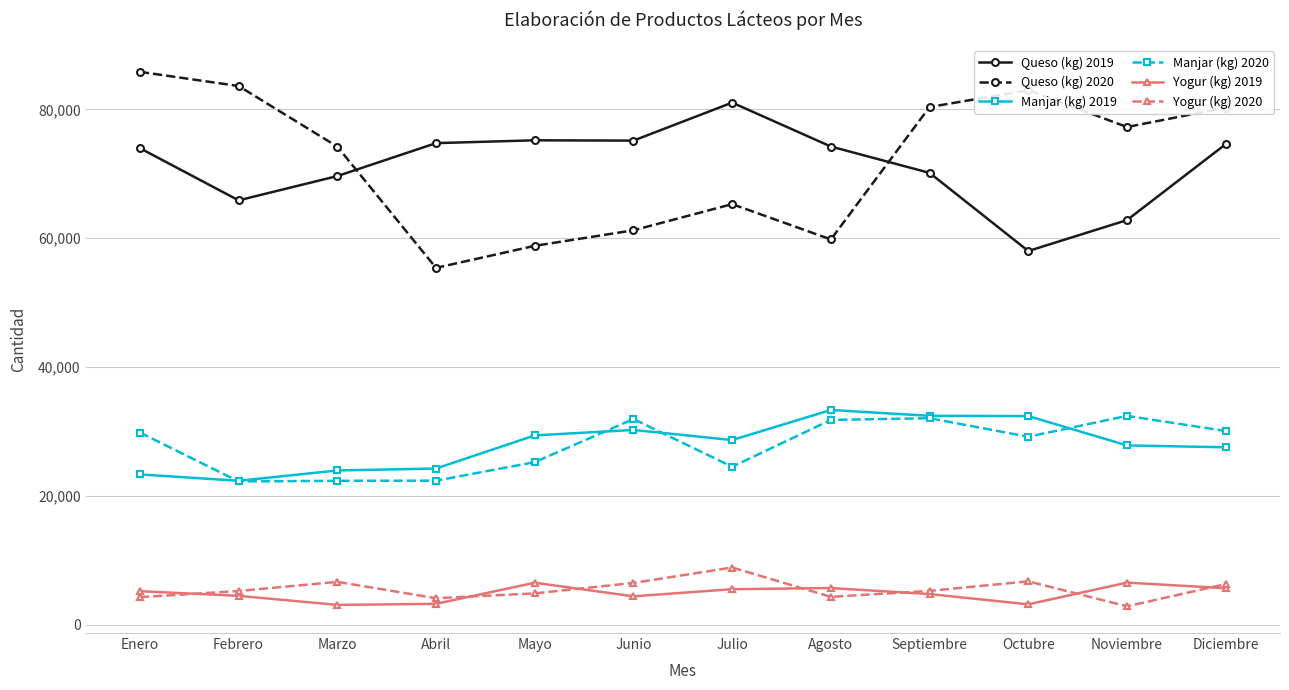

What is the total value across all series at Agosto?

209150